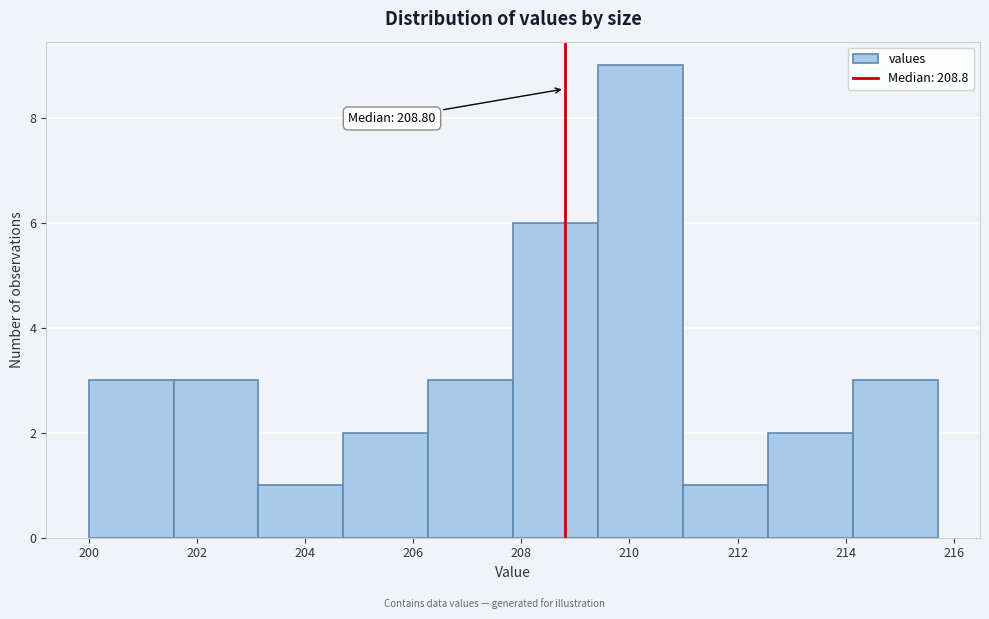

Which range on the x-axis has the tallest bar?

209.4 to 211.0